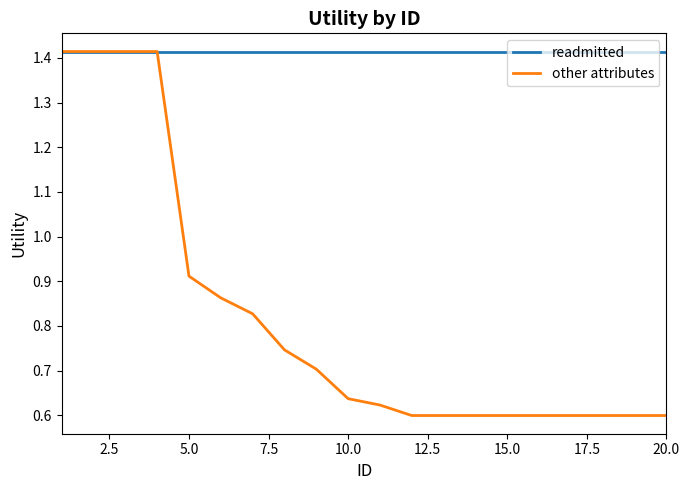

What are all the series names shown in the legend?

readmitted, other attributes